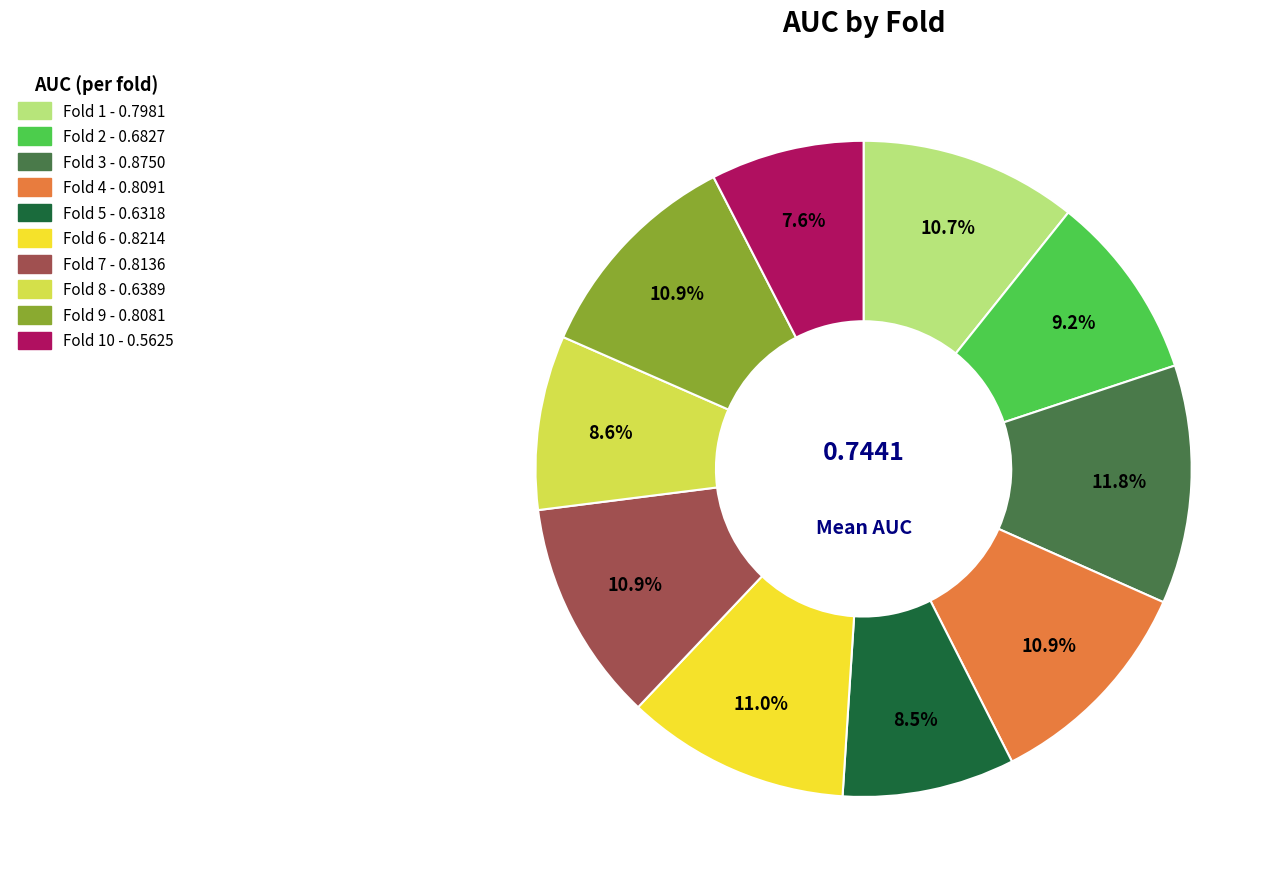

Is there any slice that represents more than half of the pie?

No